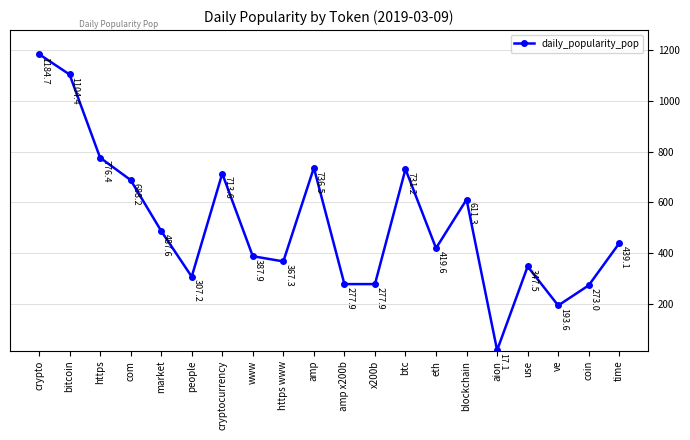

Where does the data first go above 439?

crypto